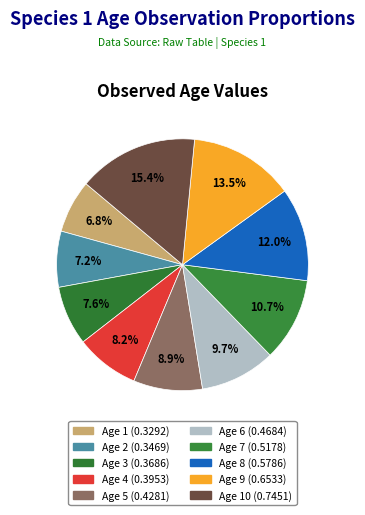

How many segments does this pie chart have?

10